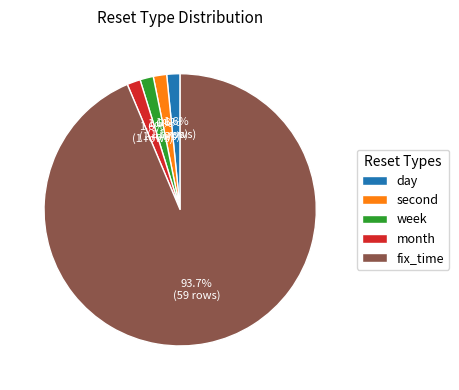

What is the largest slice in the pie chart?

fix_time